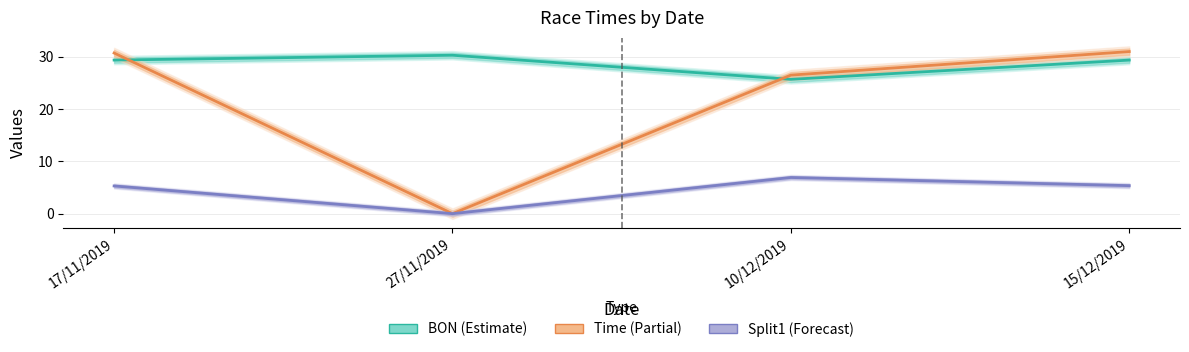

What are all the series names shown in the legend?

BON, Time, Split1